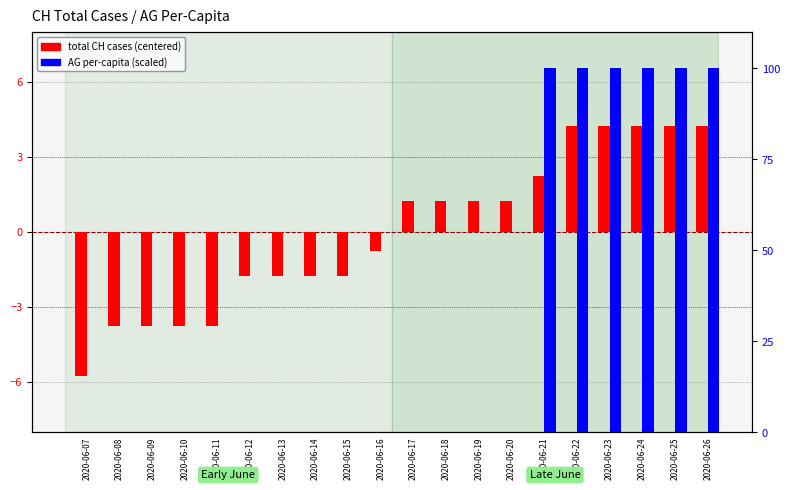

What is the difference between the highest and lowest values at 2020-06-22?

95.8